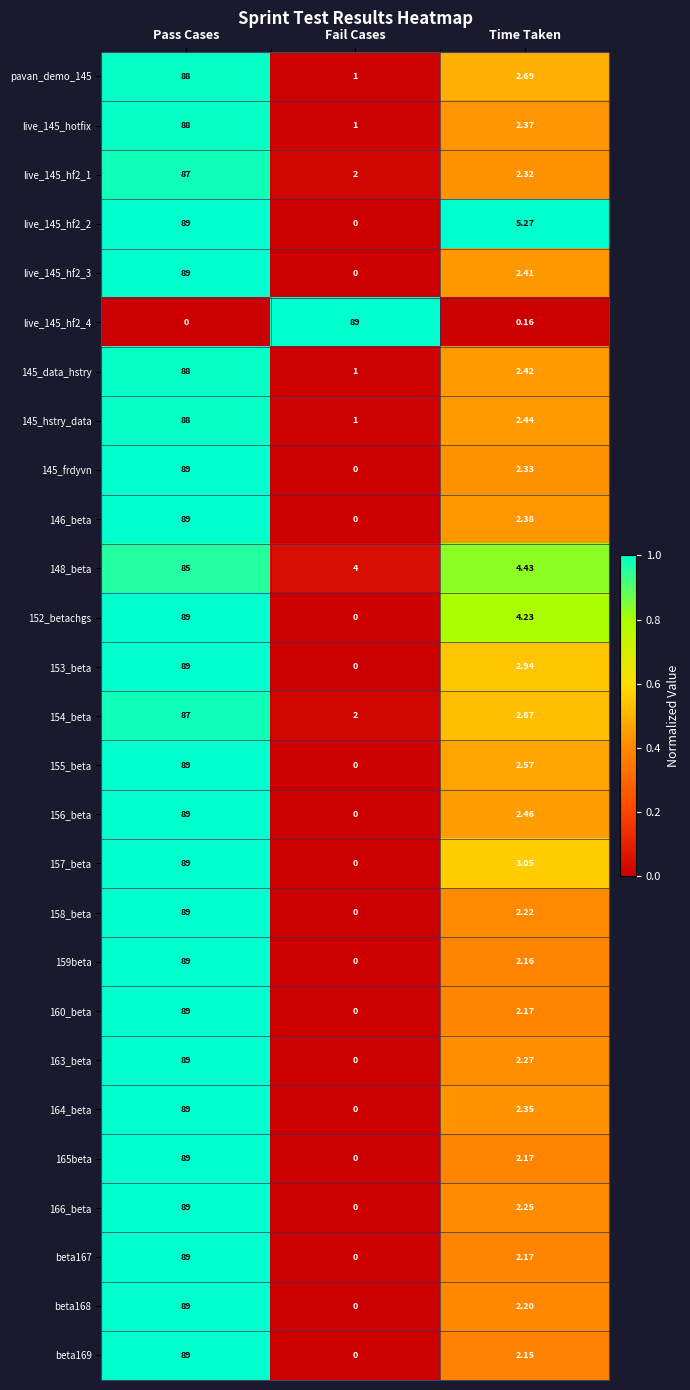

At which label is 157_beta closest to 44?

Time Taken